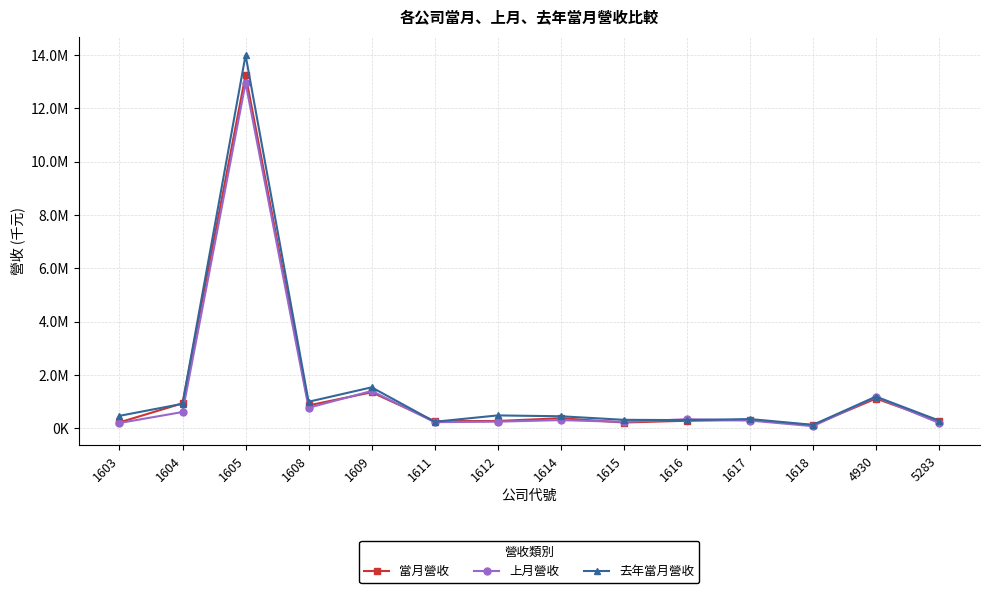

What is the difference between the maximum and minimum values in the 上月營收 series?

12868566